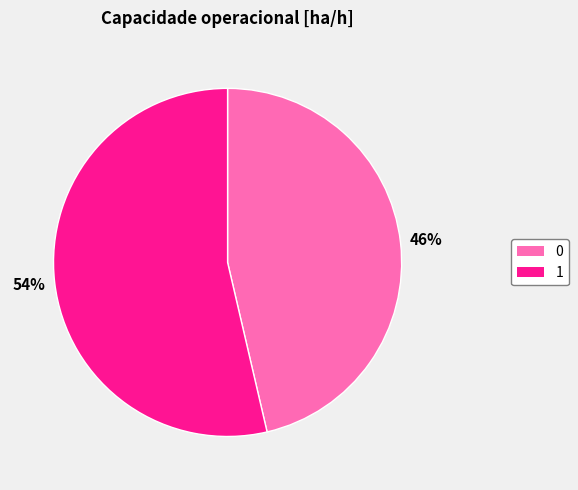

To the nearest percent, what is the combined percentage of 0 and 1?

100%